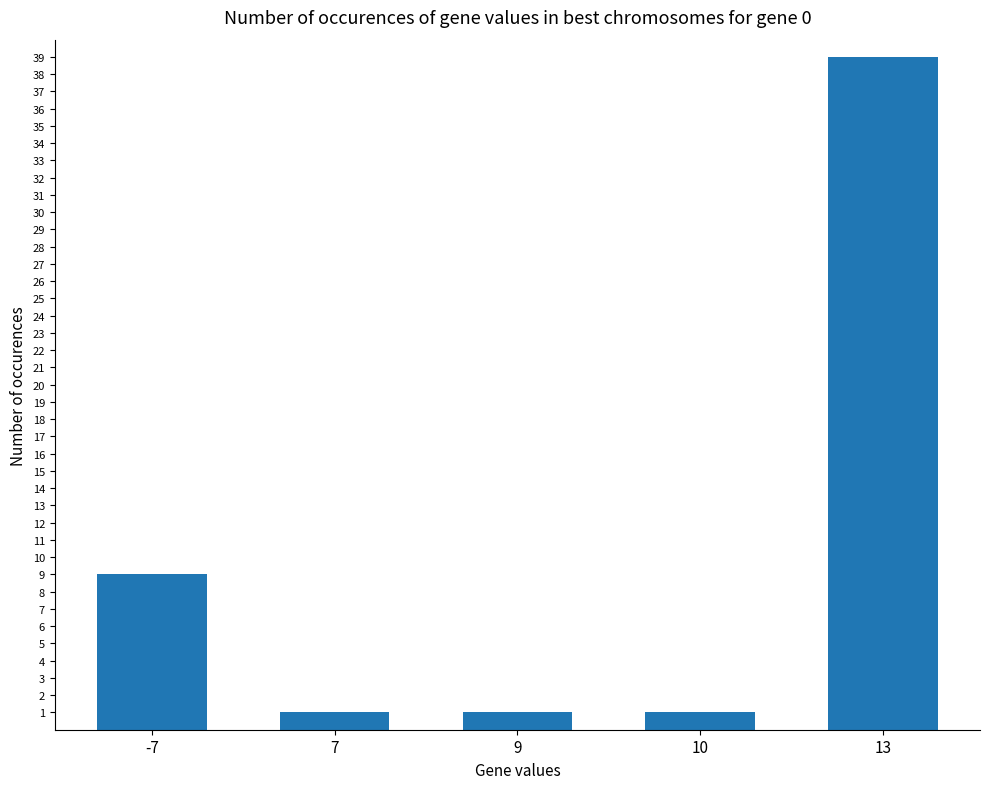

Count the values in the range 1 to 9.

4